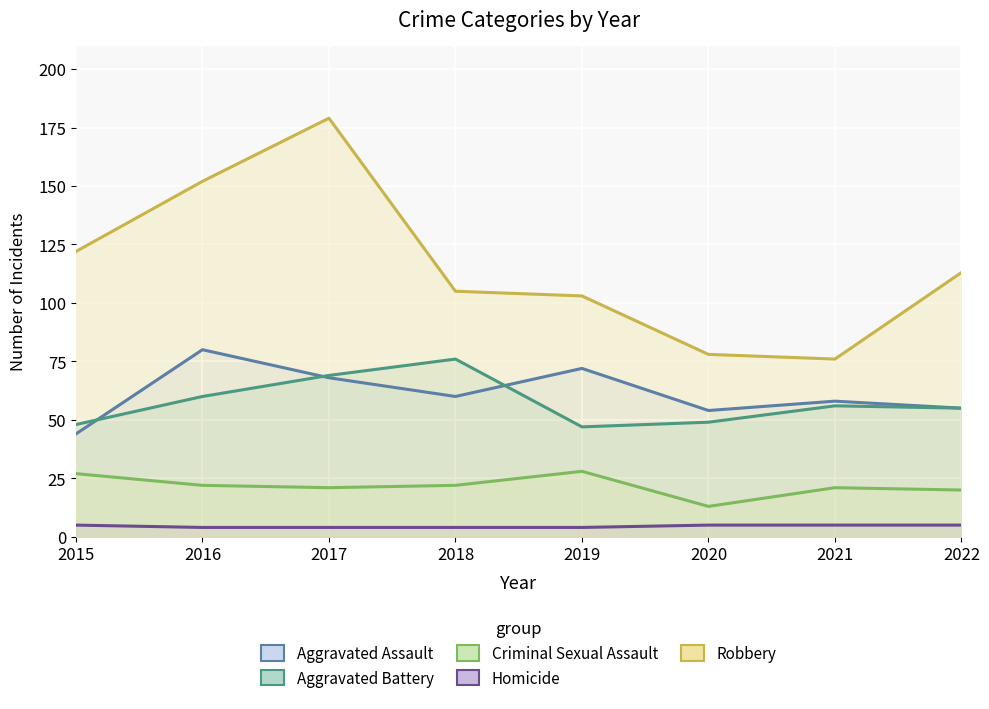

Reading left to right, what are all the values shown in this chart?

Aggravated Assault: 44	80	68	60	72	54	58	55
Aggravated Battery: 48	60	69	76	47	49	56	55
Criminal Sexual Assault: 27	22	21	22	28	13	21	20
Homicide: 5	4	4	4	4	5	5	5
Robbery: 122	152	179	105	103	78	76	113